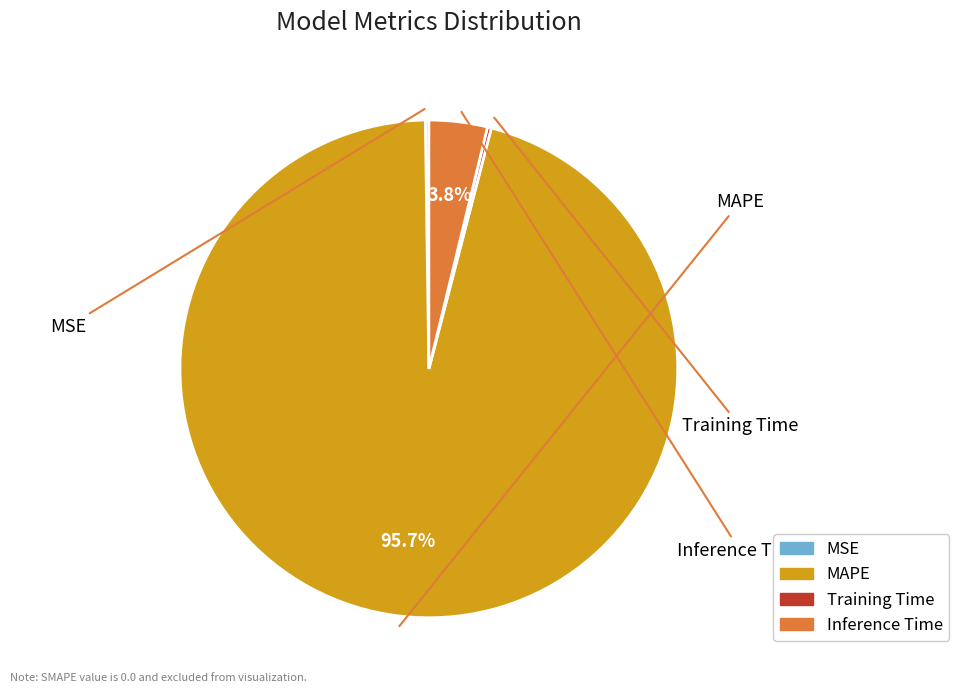

Approximately how many times larger is the value at MAPE compared to Inference Time?

25.3